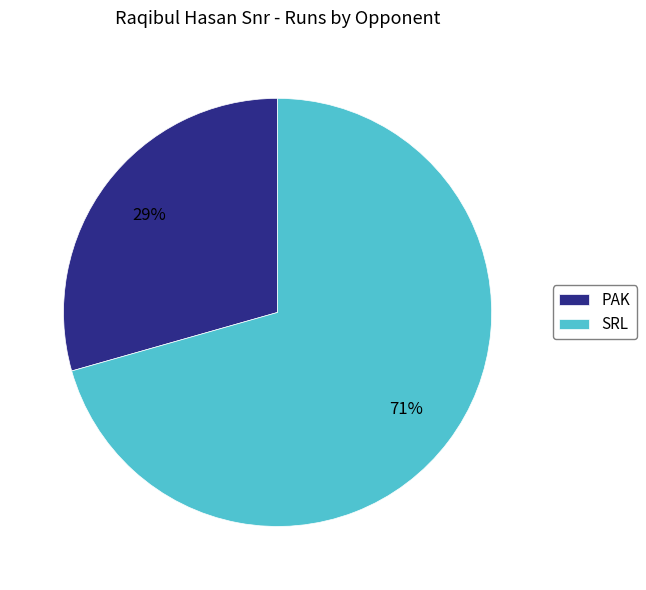

What is the smallest slice in the pie chart?

PAK